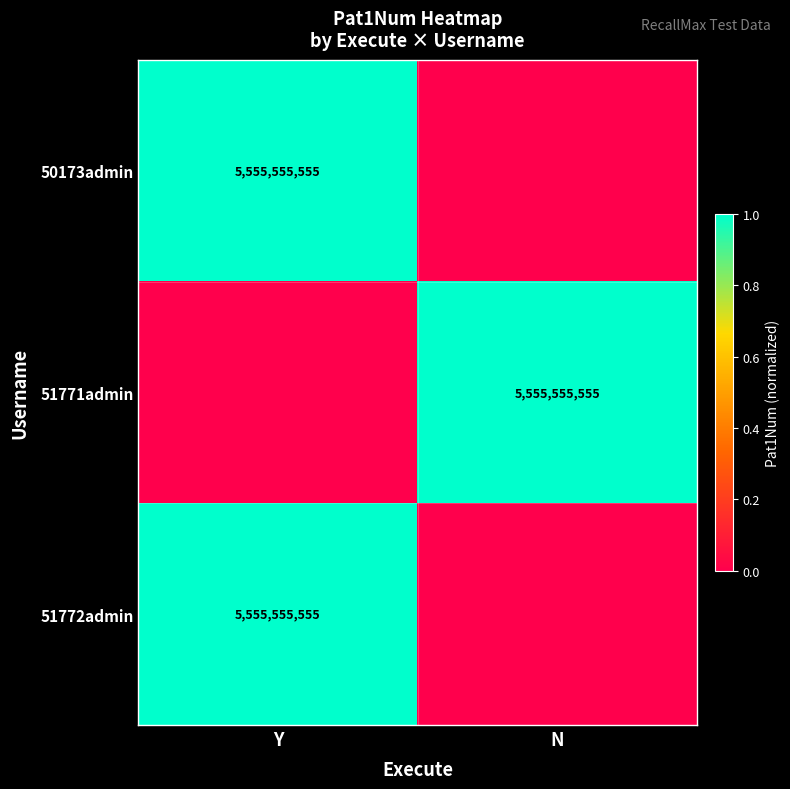

What is the spread (max minus min) of values at N?

1